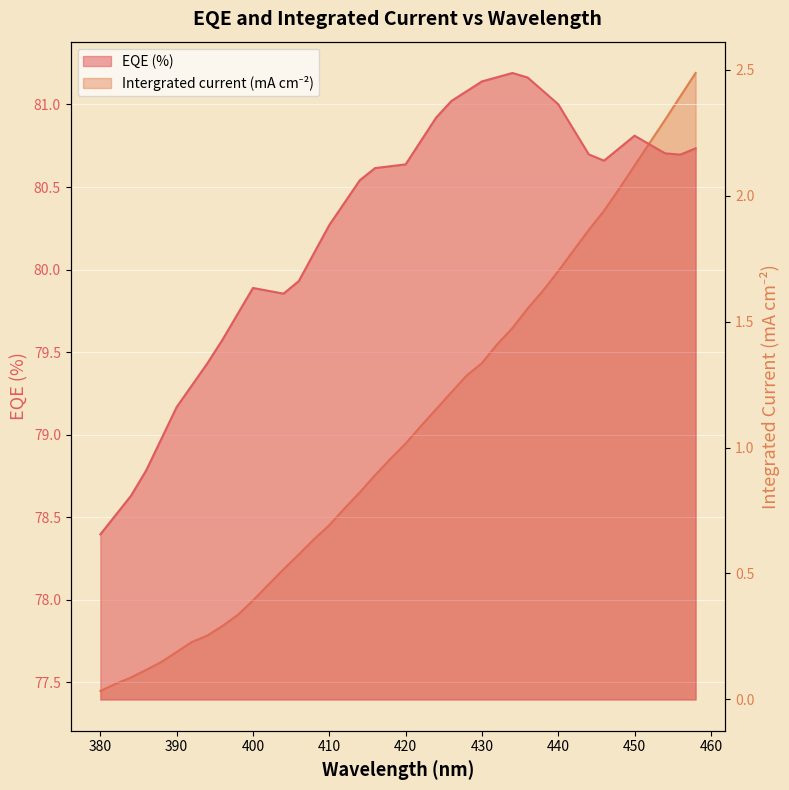

Reading right to left, what are all the values shown in this chart?

EQE_(%): 80.7	80.7	80.7	80.8	80.8	80.7	80.7	80.7	80.8	81.0	81.1	81.2	81.2	81.2	81.1	81.1	81.0	80.9	80.8	80.6	80.6	80.6	80.5	80.4	80.3	80.1	79.9	79.9	79.9	79.9	79.7	79.6	79.4	79.3	79.2	79.0	78.8	78.6	78.5	78.4
Intergrated current_(mA cm-2): 2.5	2.4	2.3	2.2	2.1	2.0	1.9	1.9	1.8	1.7	1.6	1.6	1.5	1.4	1.3	1.3	1.2	1.2	1.1	1.0	1.0	0.9	0.8	0.8	0.7	0.6	0.6	0.5	0.5	0.4	0.3	0.3	0.3	0.2	0.2	0.1	0.1	0.1	0.1	0.0